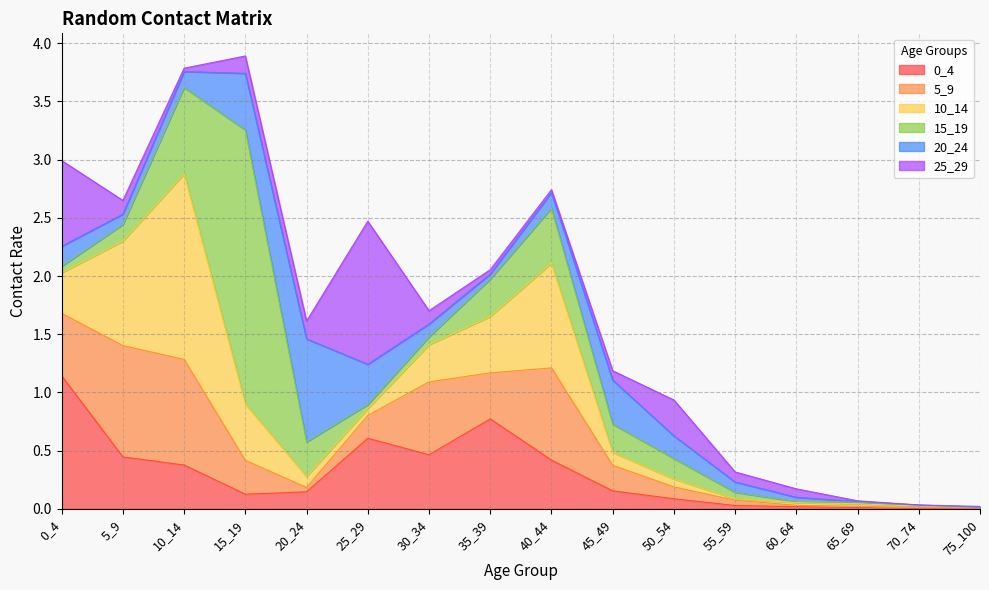

At 15_19, list the series in order from smallest to largest.

0_4, 25_29, 5_9, 10_14, 20_24, 15_19